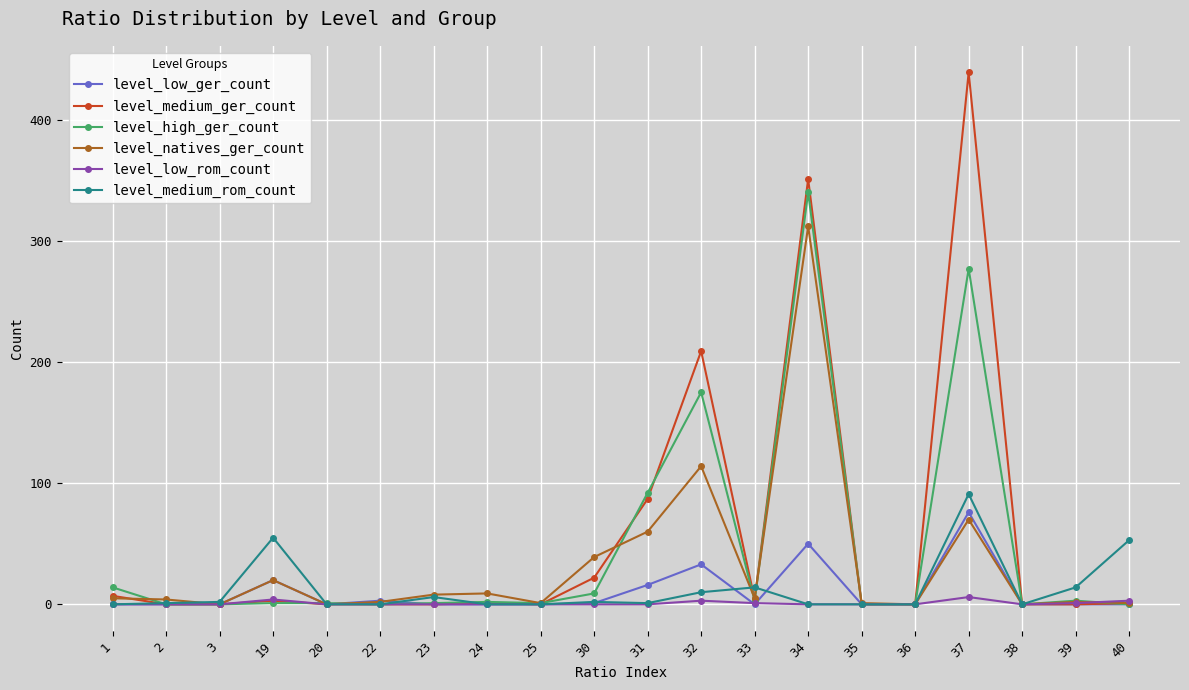

Between 32 and 33, which series saw the biggest shift?

level_medium_ger_count